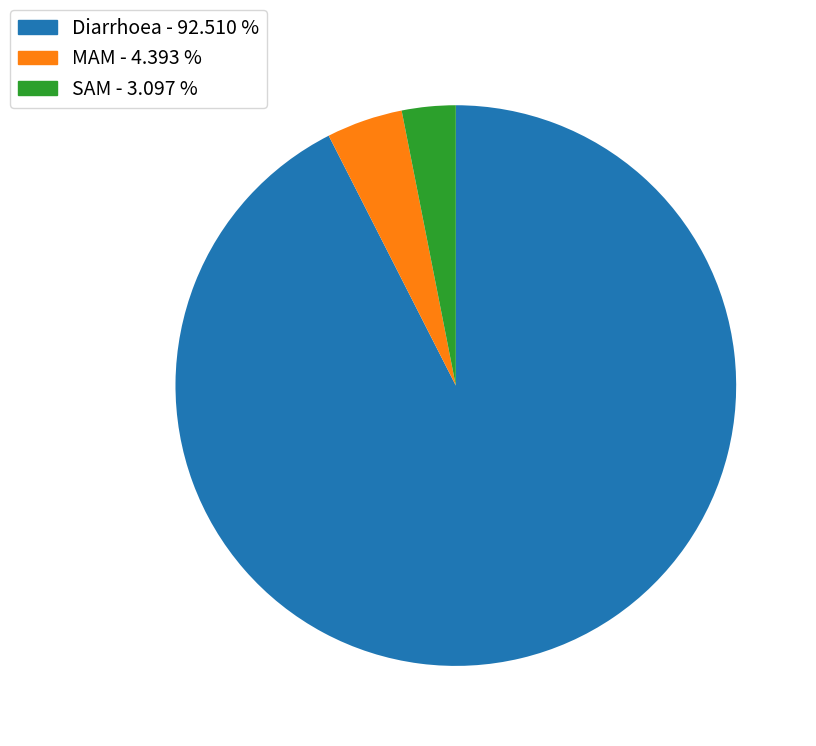

Is it true that MAM is 4% of the pie?

True